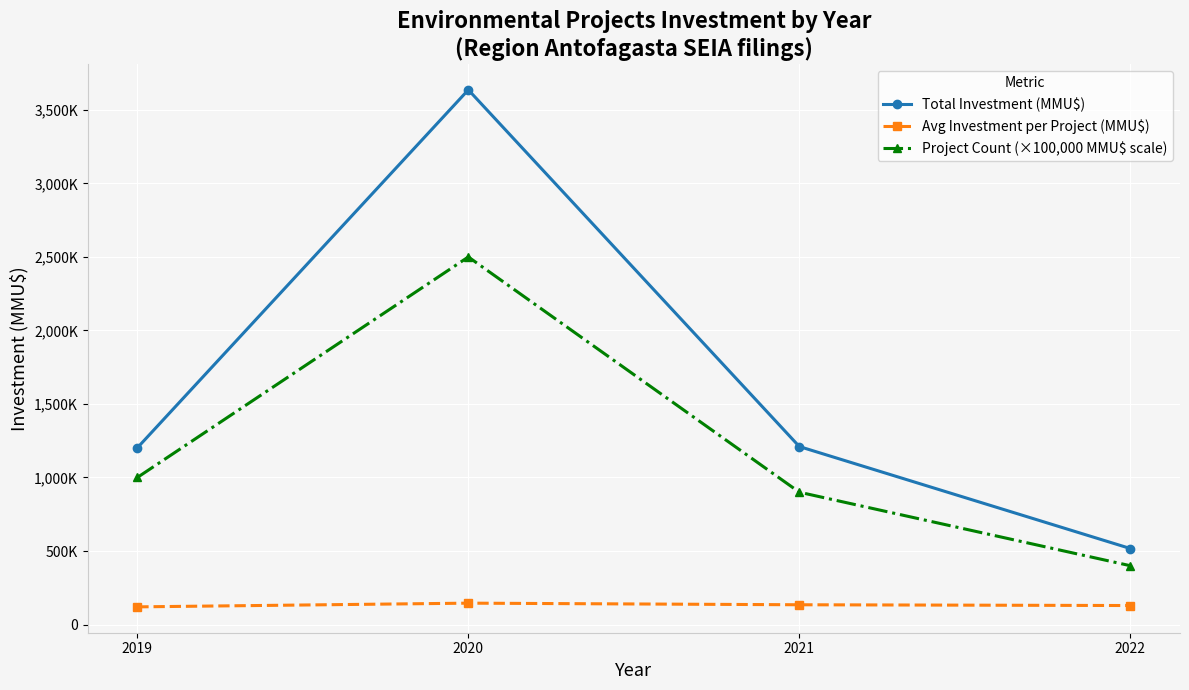

Rank the series by their maximum value, from lowest to highest.

Avg Investment per Project (MMU$), Project Count (×100,000 MMU$ scale), Total Investment (MMU$)